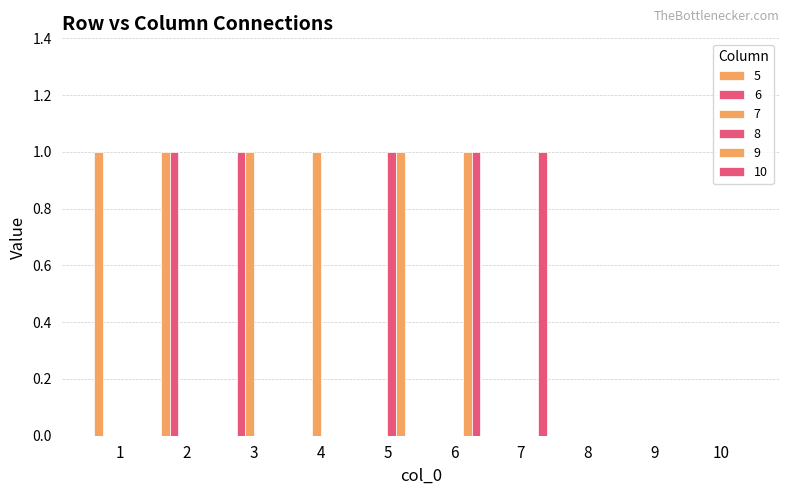

Is the value of 5 at 3 greater than the value of 10 at 10?

No